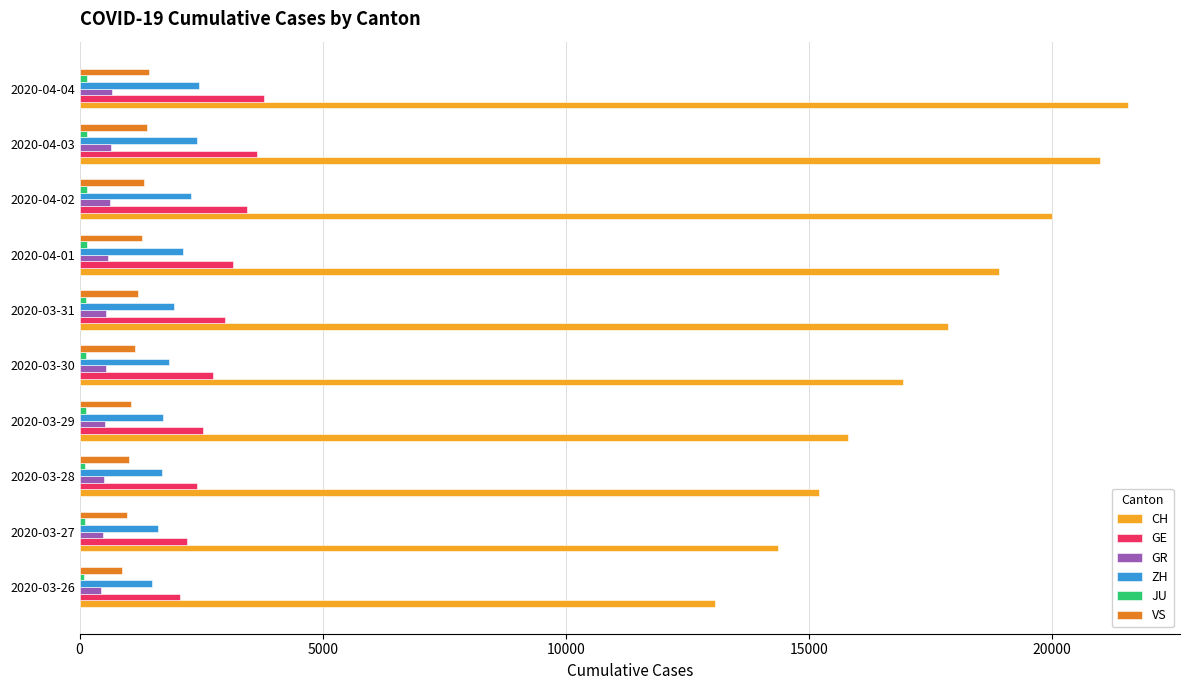

What is the sum of all CH values?

174679